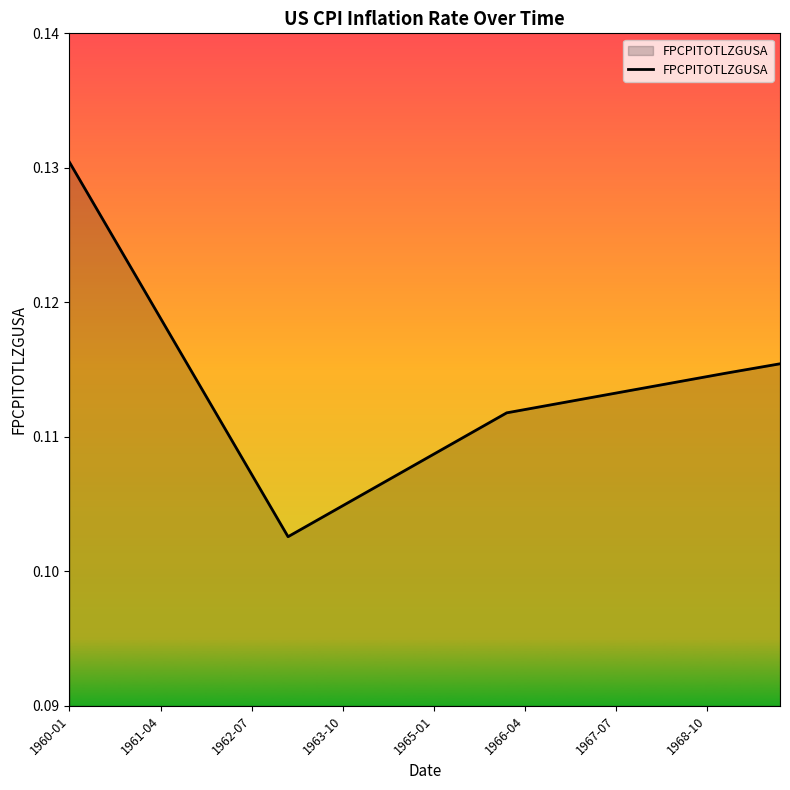

Which label corresponds to the largest value in the chart?

1960-01